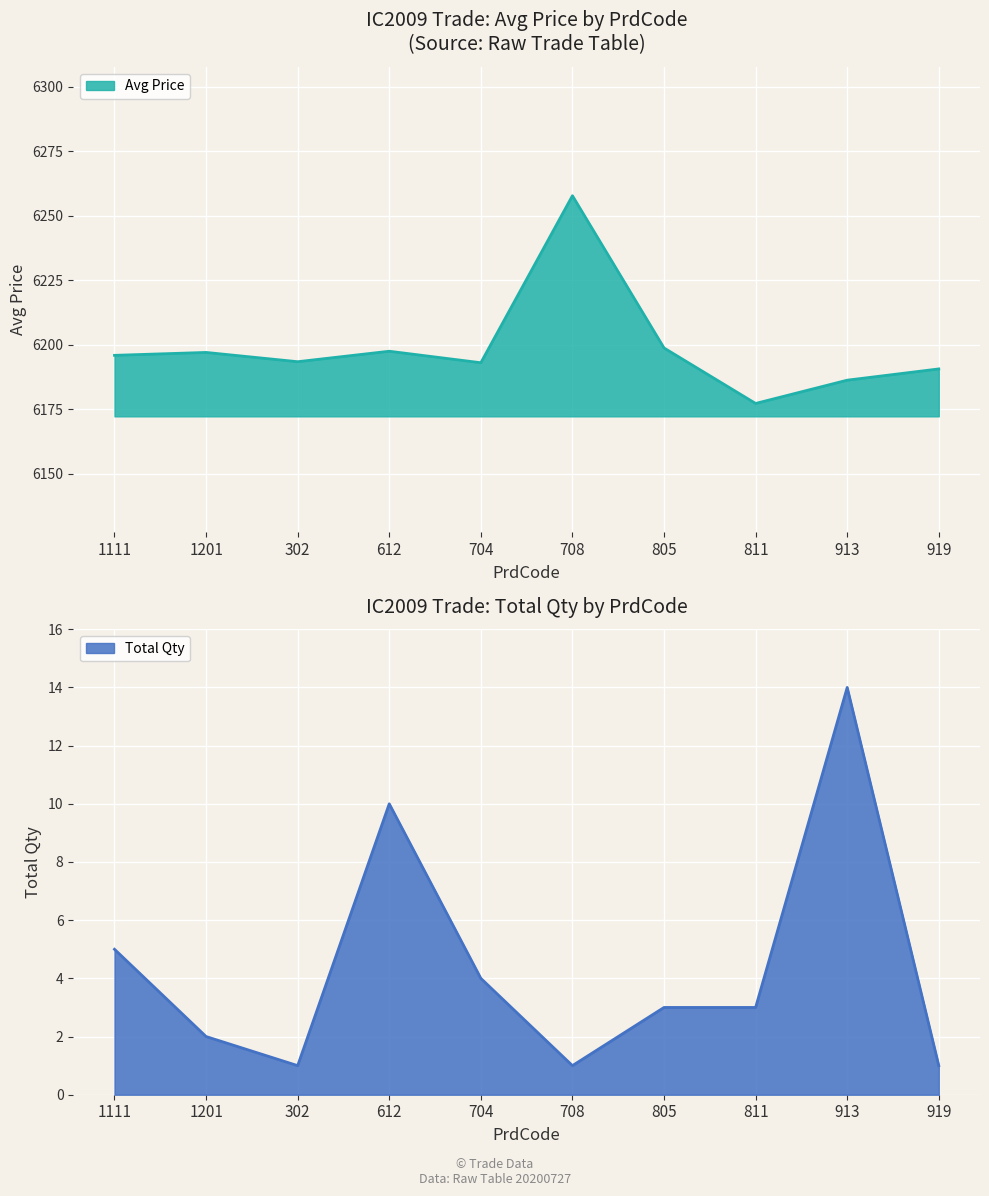

Which category has the lowest value in the Avg Price series?

811